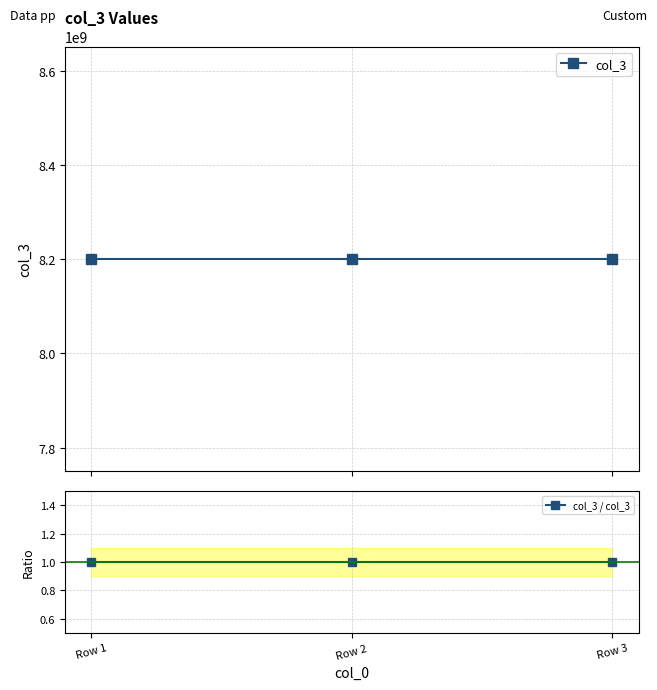

Which has a higher value, Row 2 or Row 3?

Row 2